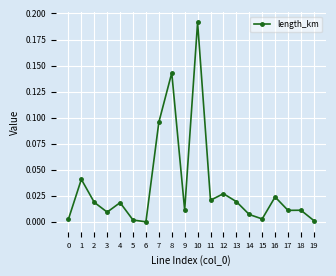

The value at 15 is 0.0. True or false?

True